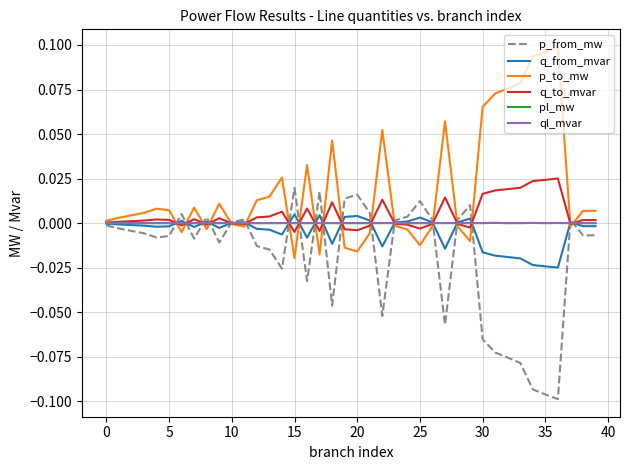

In ql_mvar, how many points are higher than both neighbors (excluding endpoints)?

14